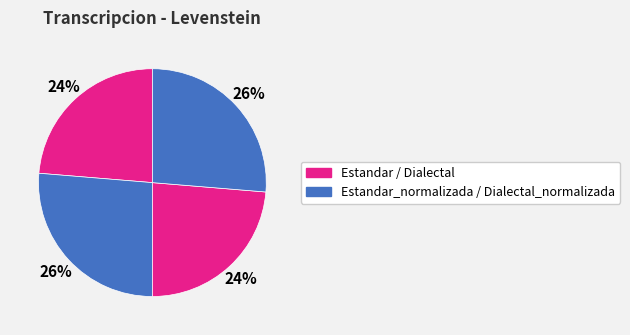

How many segments does this pie chart have?

4